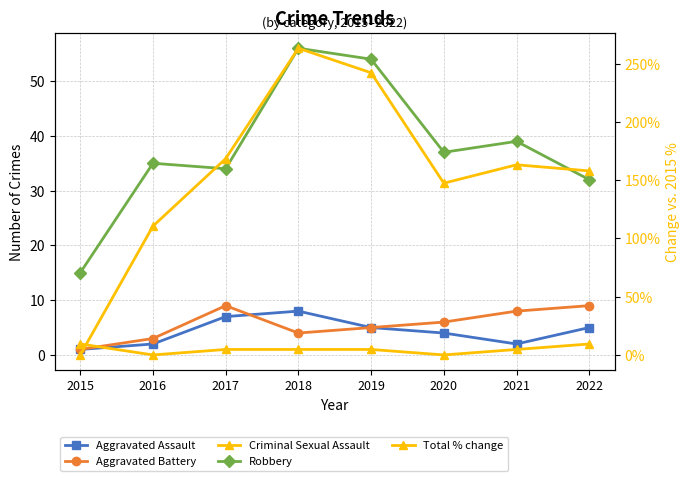

True or false: Robbery and Aggravated Battery cross at least once.

False